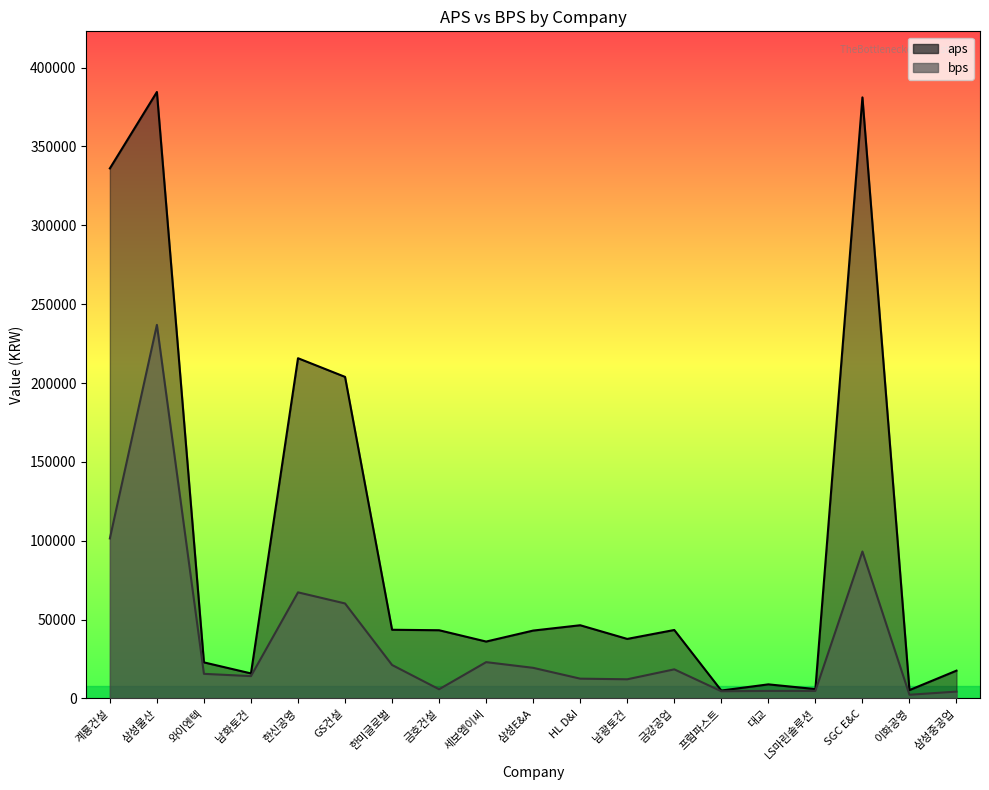

What is the label of the 1st point from the left?

계룡건설